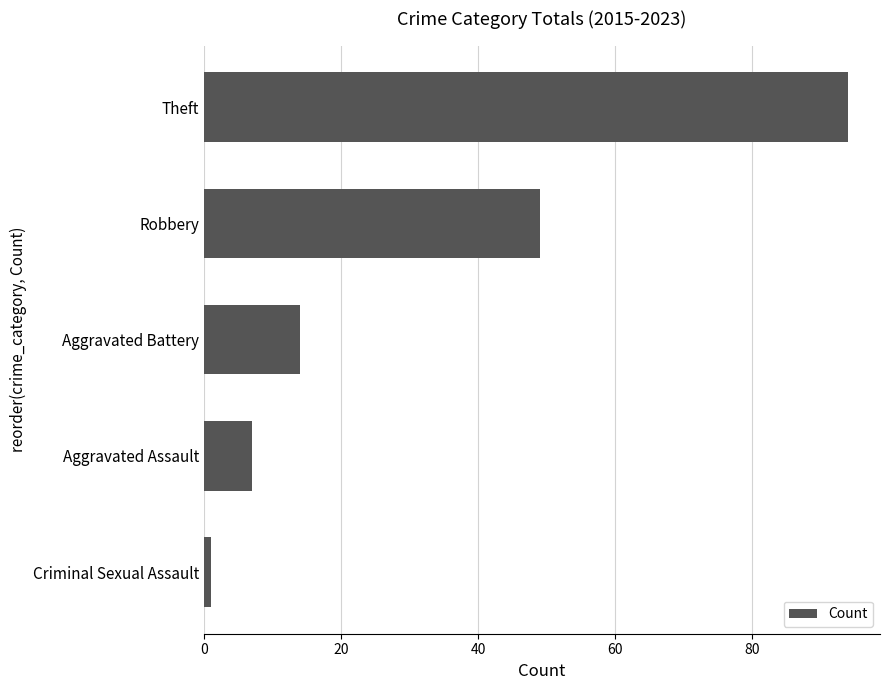

What is the difference between the second highest and second lowest values?

42